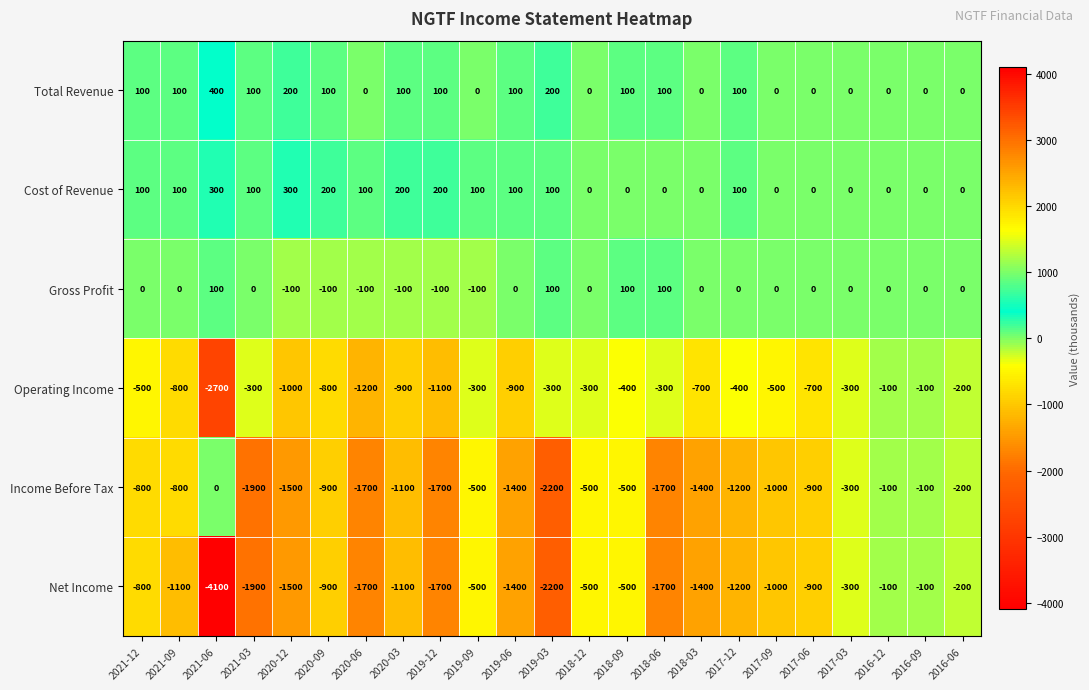

What is the maximum value for Operating Income?

-100